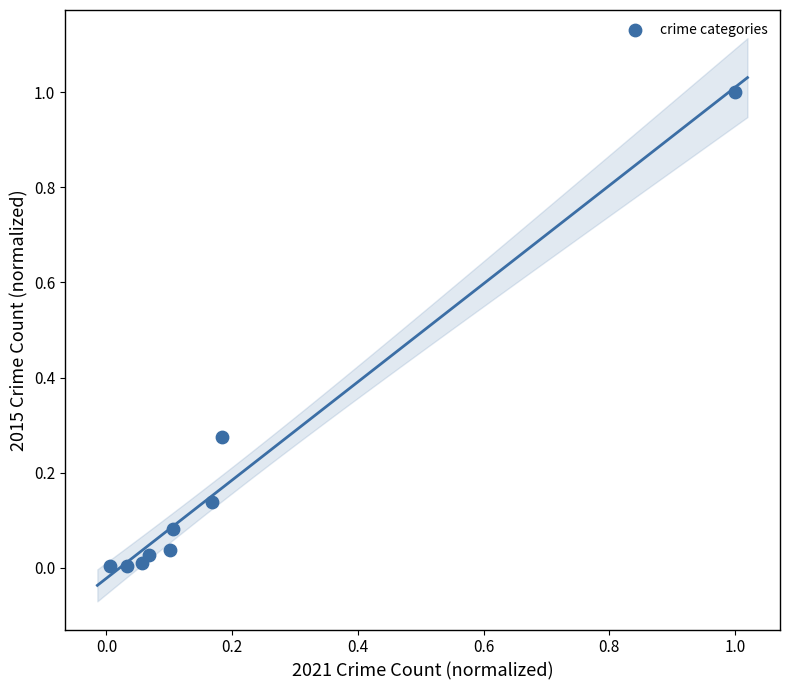

What is the range of X values (max minus min)?

1.0